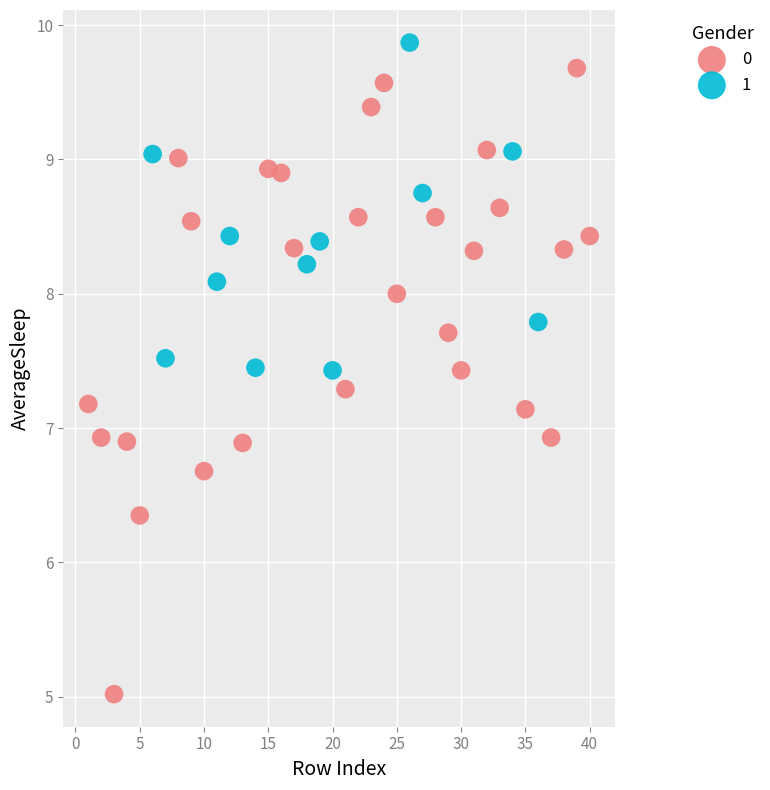

What are all the series names shown in the legend?

0, 1